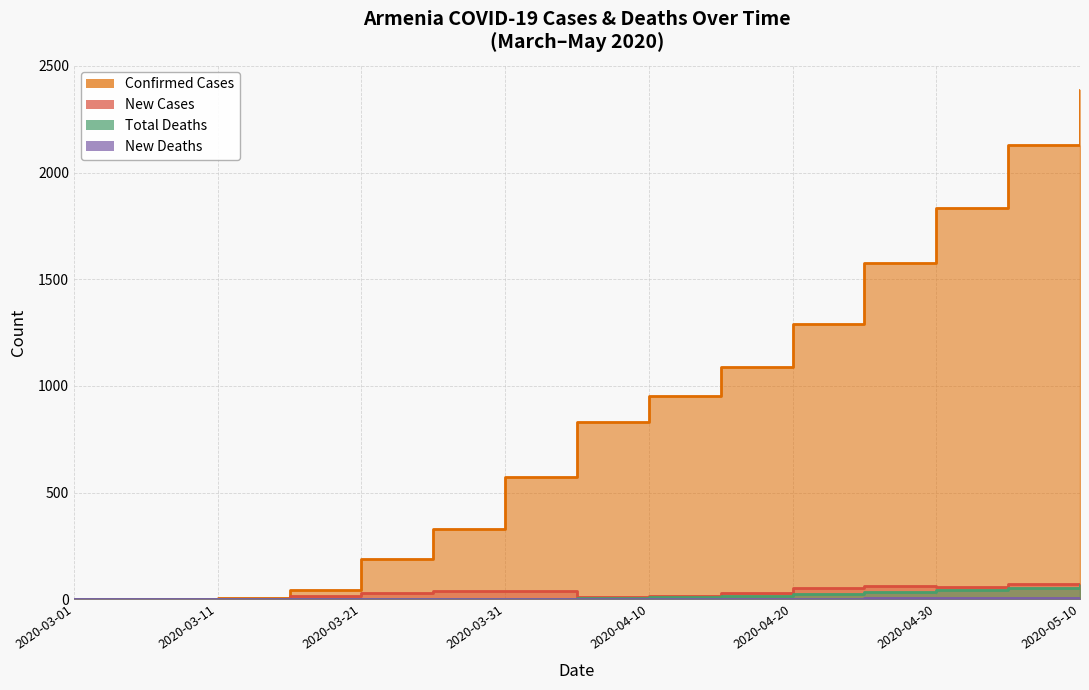

Reading left to right, extract all data points from this chart.

Confirmed Cases: 1	1	4	45	190	329	571	833	953	1091	1291	1575	1832	2131	2386
NewCases: 1	0	3	17	30	39	39	11	16	30	52	63	58	73	55
TotalDeaths: 0	0	0	0	0	1	3	8	12	17	25	33	44	55	67
NewDeaths: 0	0	0	0	0	1	0	1	1	2	3	4	5	6	5